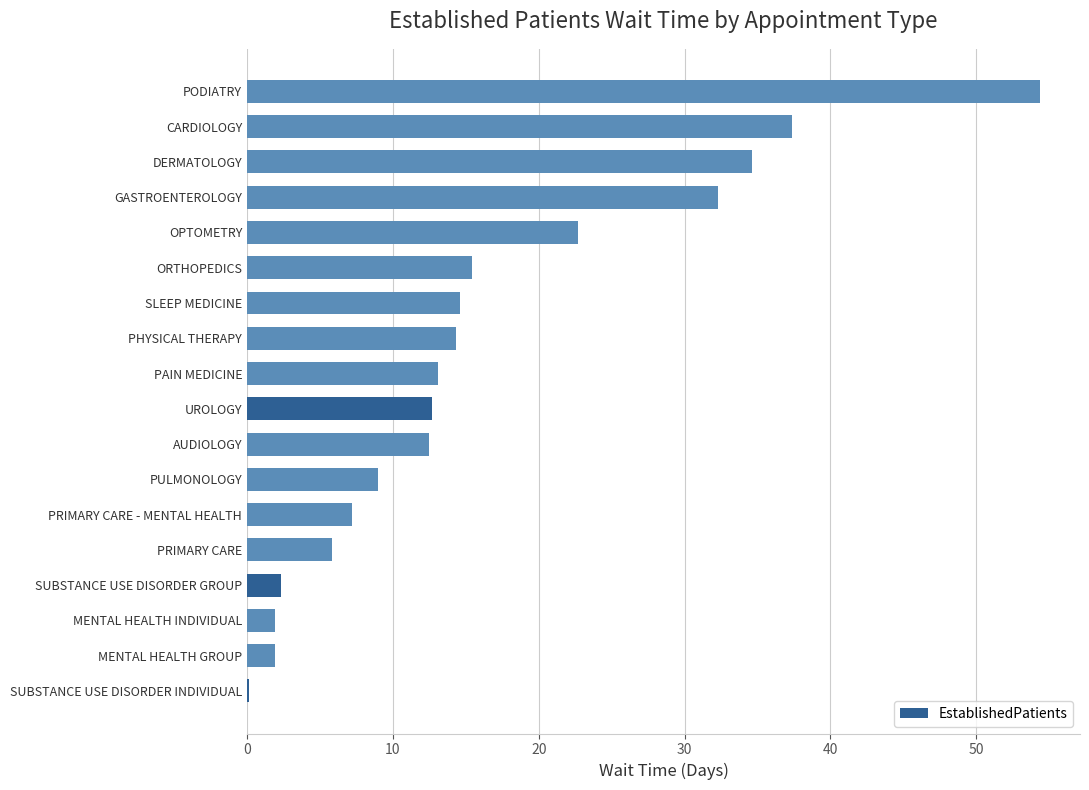

What is the sum of all values?

292.2